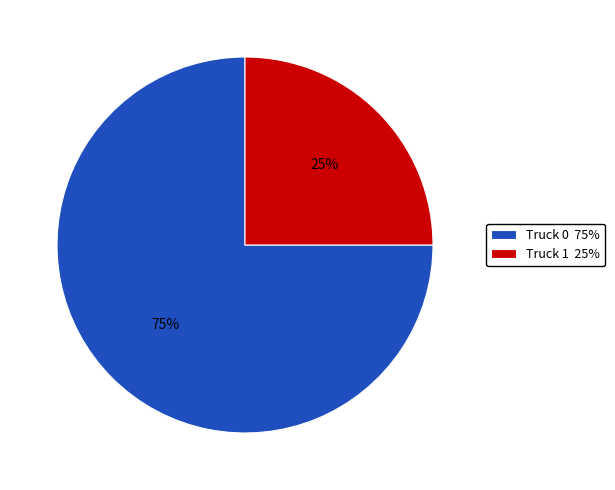

Approximately how many times larger is the value at Truck 1 25% compared to Truck 0 75%?

0.3